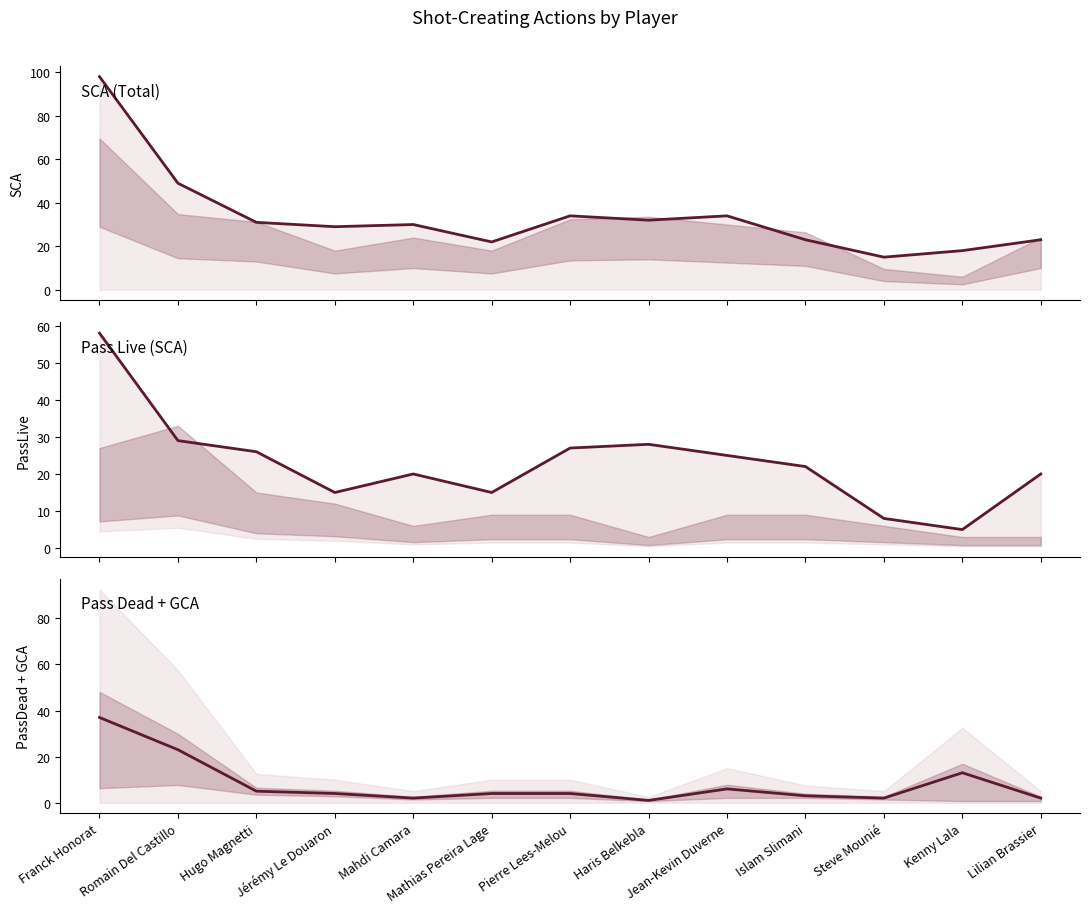

Which category has the highest value across all series?

Franck Honorat